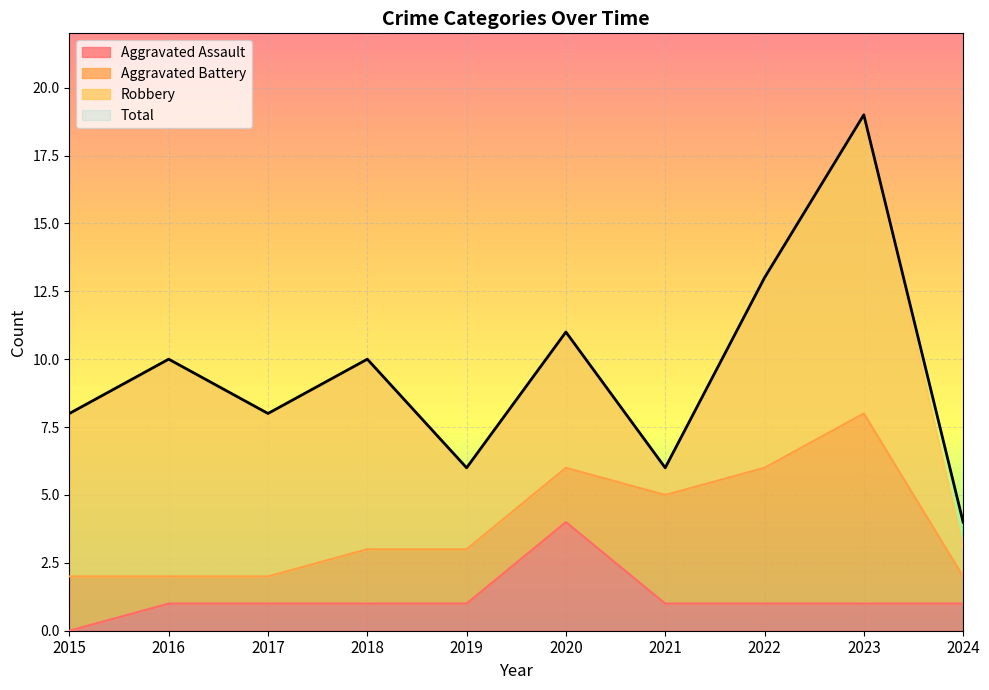

At which category does the chart reach its minimum across all series?

2015